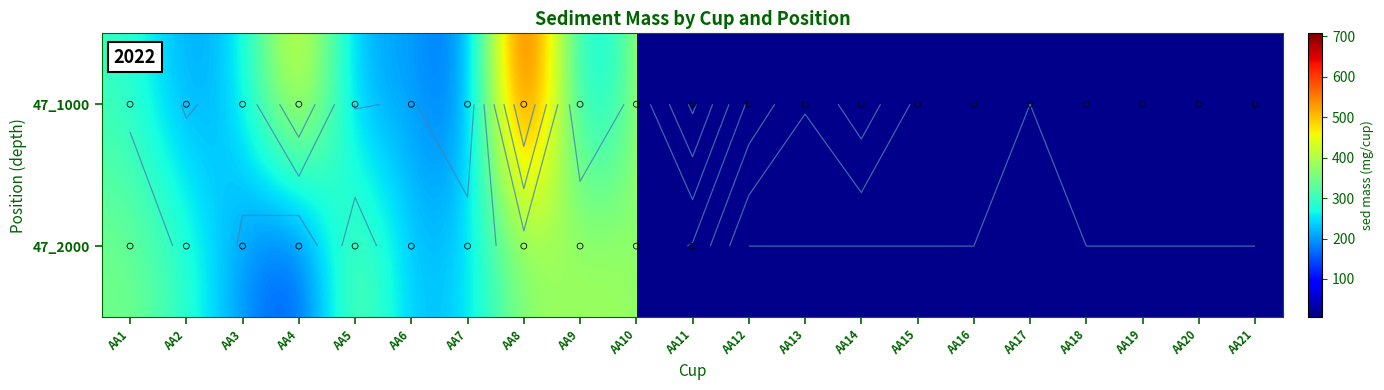

Which series has the largest range (max minus min)?

47_1000